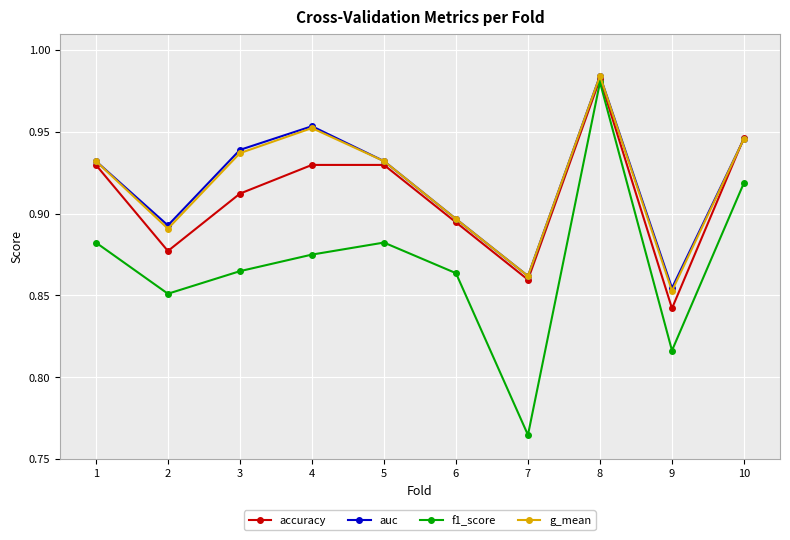

True or false: auc and g_mean cross at least once.

False